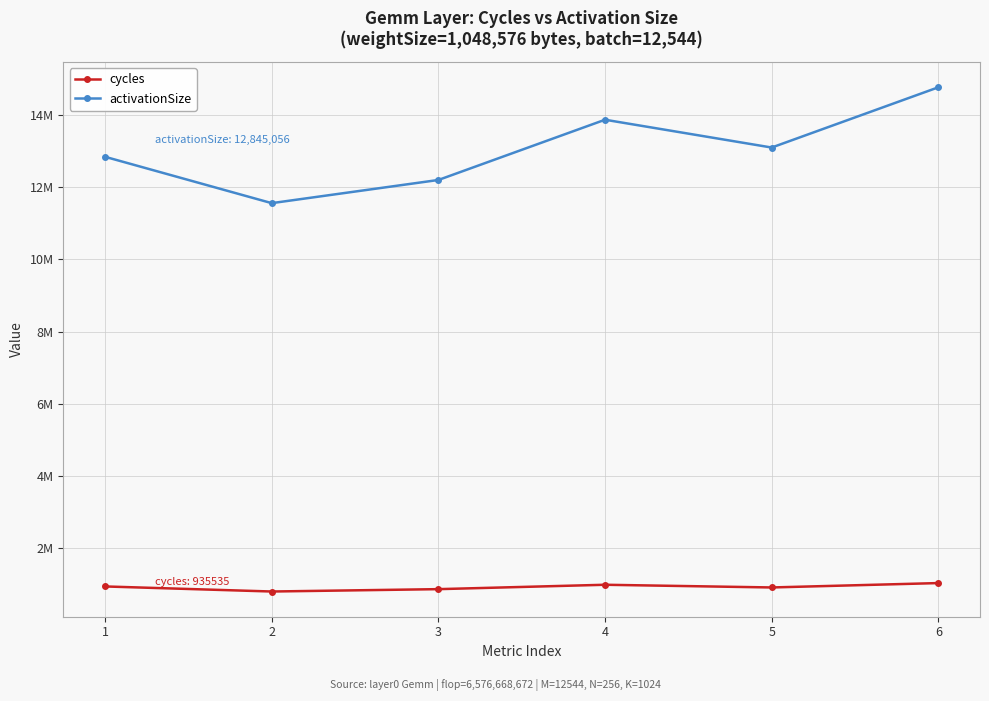

List the series in order of their overall mean, highest first.

activationSize, cycles